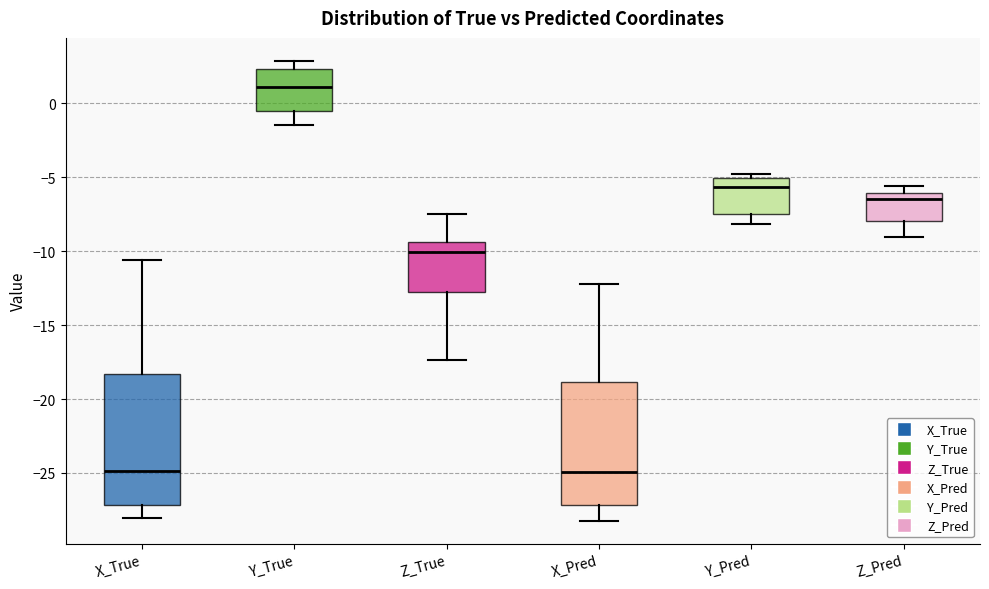

Reading left to right, transcribe this box plot: for each box, give where its median line is, the range the box spans, and where its two whiskers end, as read against the y-axis. The values are not printed on the chart, so give them approximately, as read against the axis.

X_True: median -25.0, box -27.0 to -18.5, whiskers -28.0 to -10.5
Y_True: median 1.0, box -0.5 to 2.5, whiskers -1.5 to 3.0
Z_True: median -10.0, box -13.0 to -9.5, whiskers -17.5 to -7.5
X_Pred: median -25.0, box -27.0 to -19.0, whiskers -28.0 to -12.0
Y_Pred: median -5.5, box -7.5 to -5.0, whiskers -8.0 to -5.0 (just above the box's upper edge)
Z_Pred: median -6.5, box -8.0 to -6.0, whiskers -9.0 to -5.5